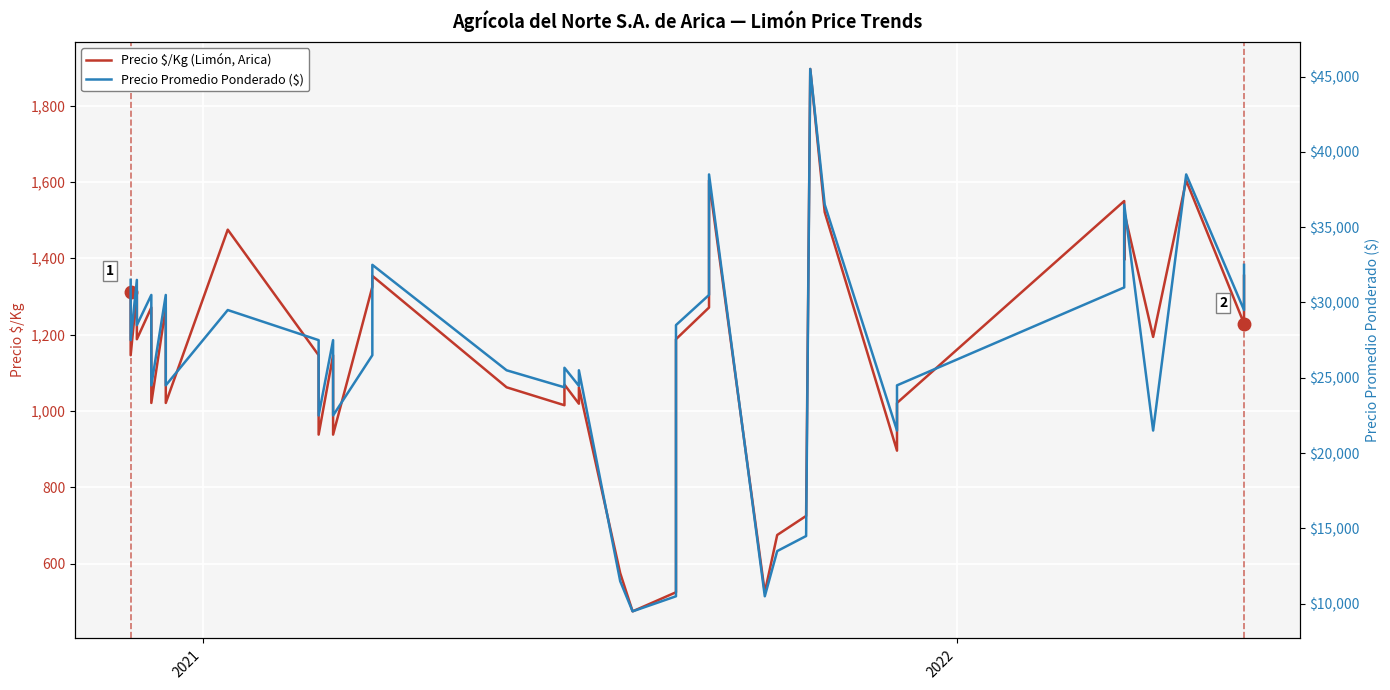

Rank the series at 2021 from lowest to highest value.

Precio $/Kg (Limón, Arica), Precio Promedio Ponderado ($)